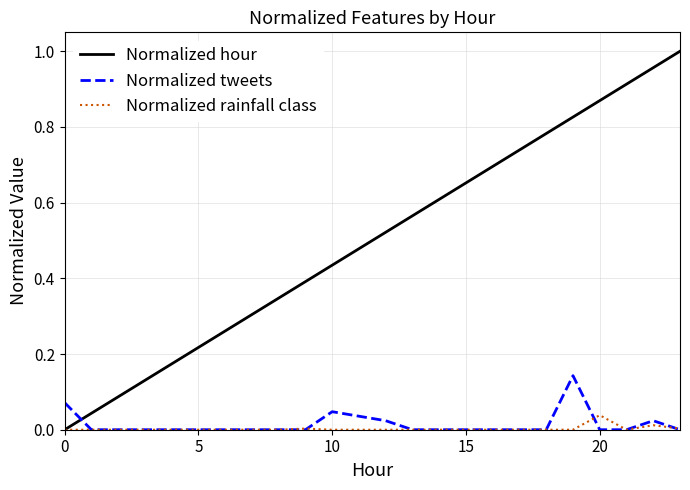

Which series has the largest range (max minus min)?

Normalized hour